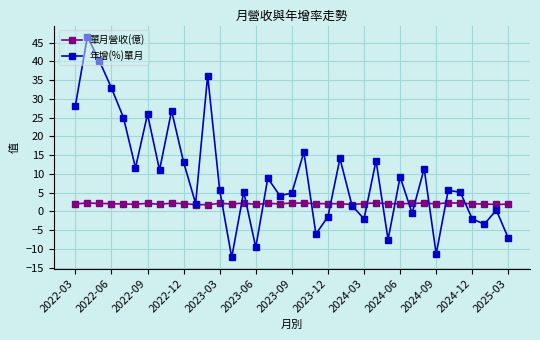

True or false: 單月營收(億) has more than 0 interior local peaks.

True